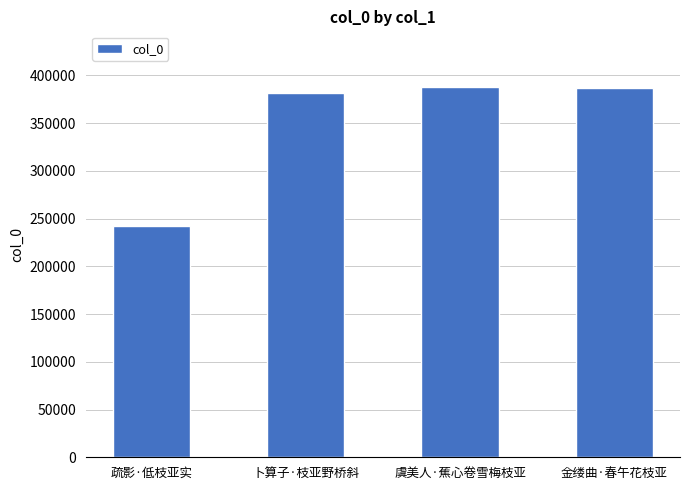

The value at 疏影·低枝亚实 is 242305. True or false?

True